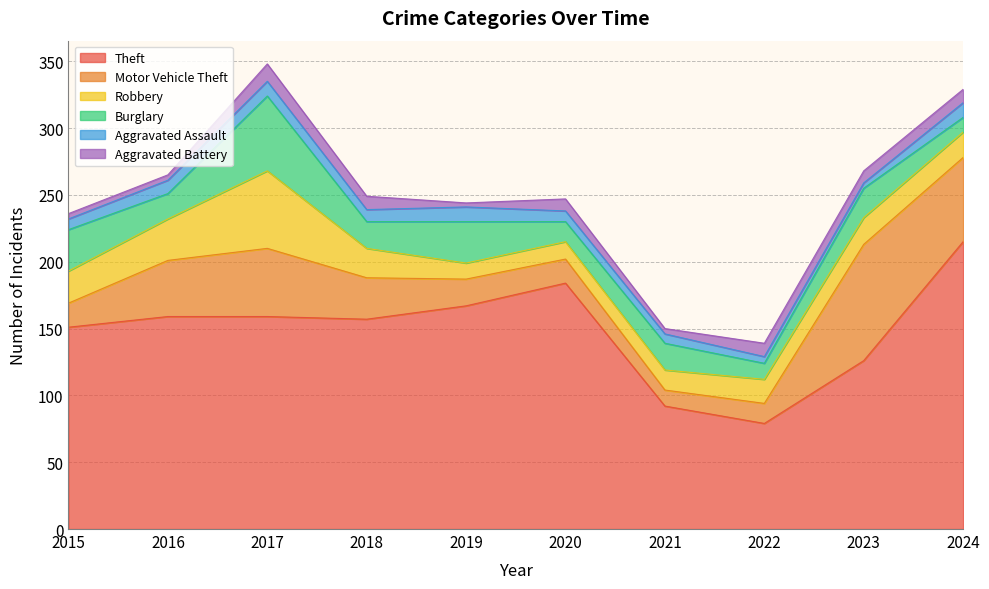

What is the value of the Theft point at the 10th from the left?

215